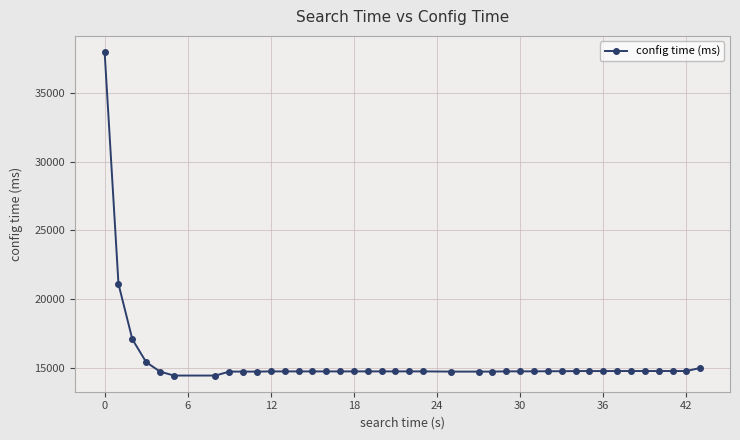

What is the minimum value shown in the chart?

14420.8